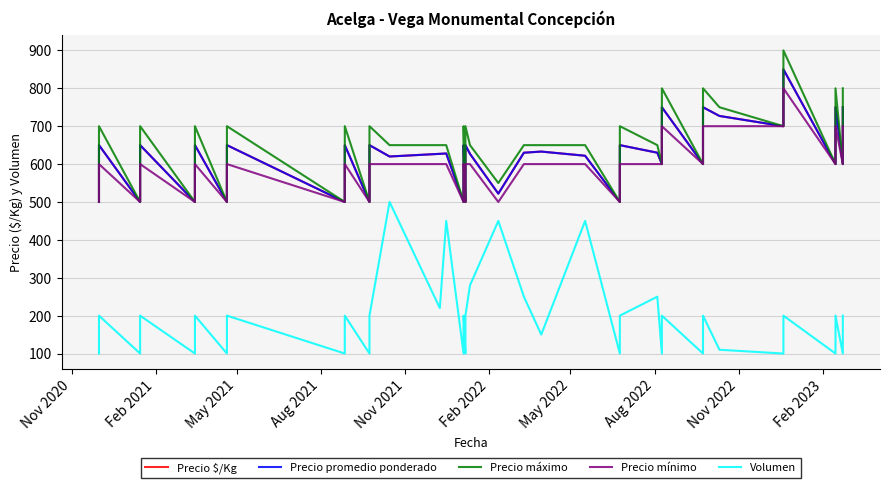

Which series has the largest total across all categories?

Precio máximo